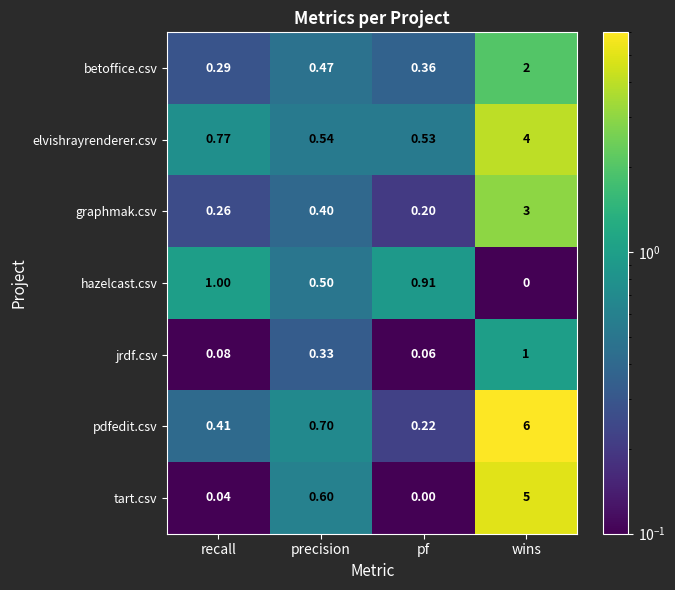

Which series has the largest range (max minus min)?

pdfedit.csv